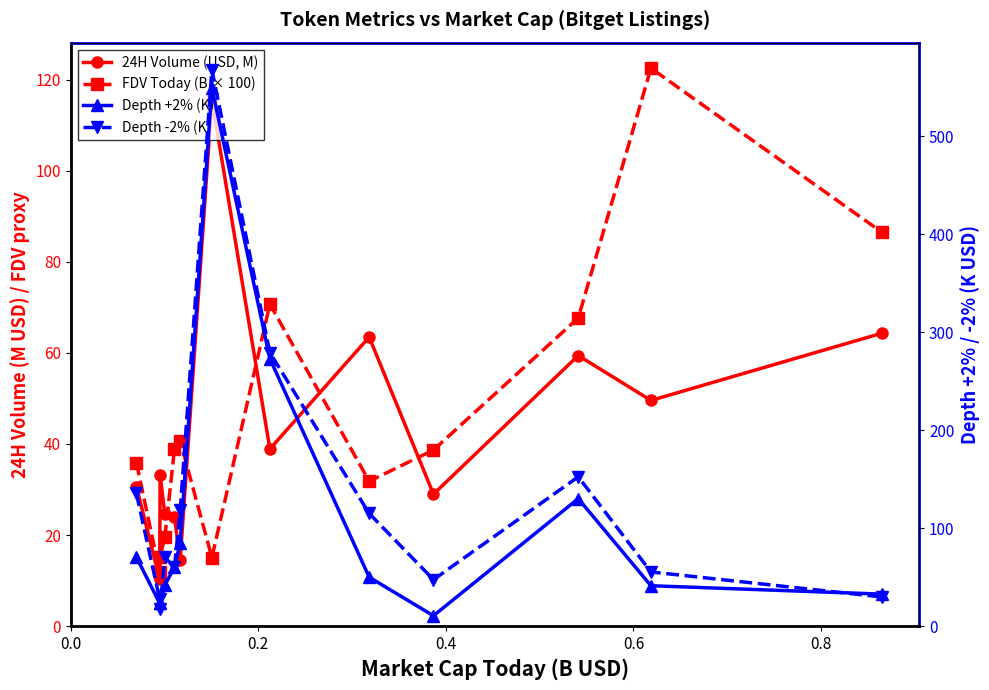

What is the difference between the second highest and second lowest values in the Depth -2% (K) series?

251.7